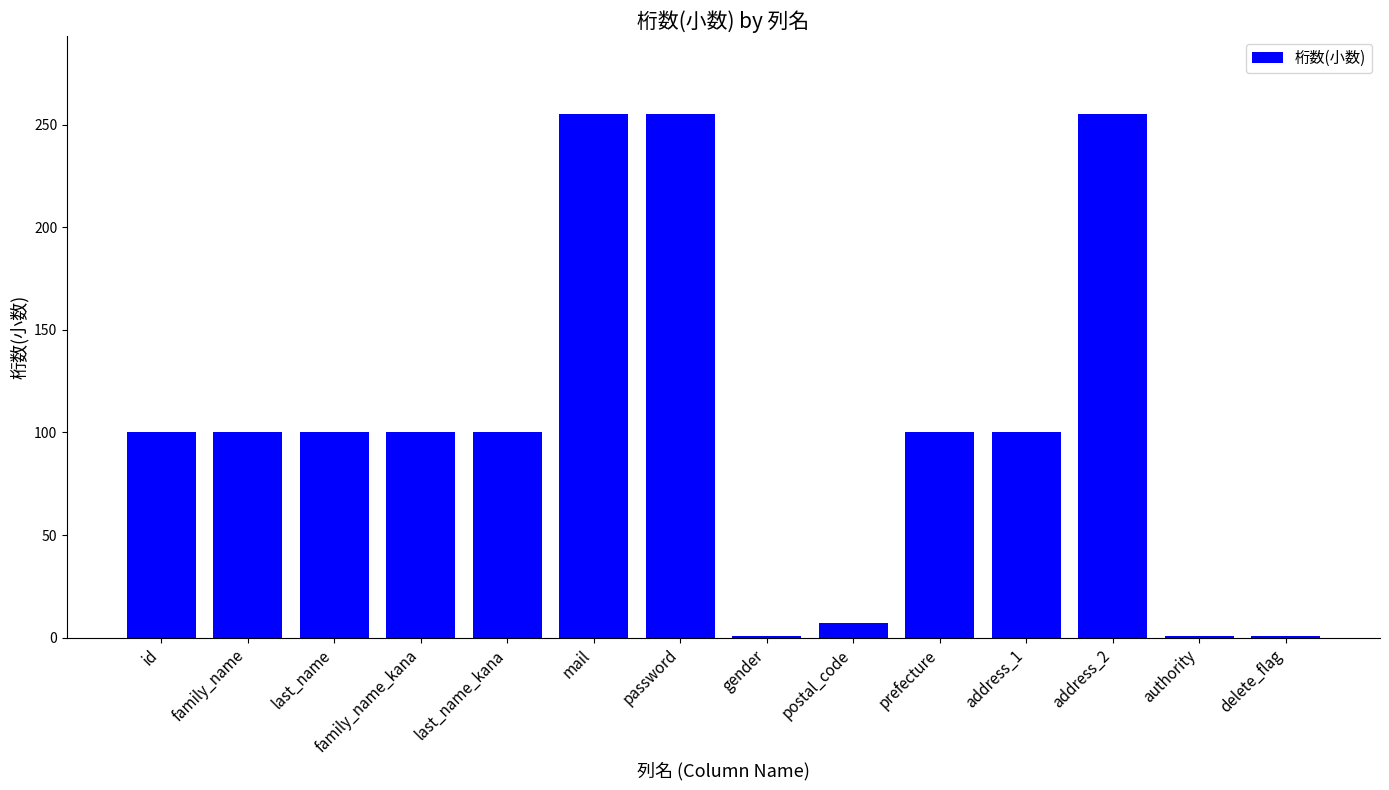

What is the greatest value displayed?

255